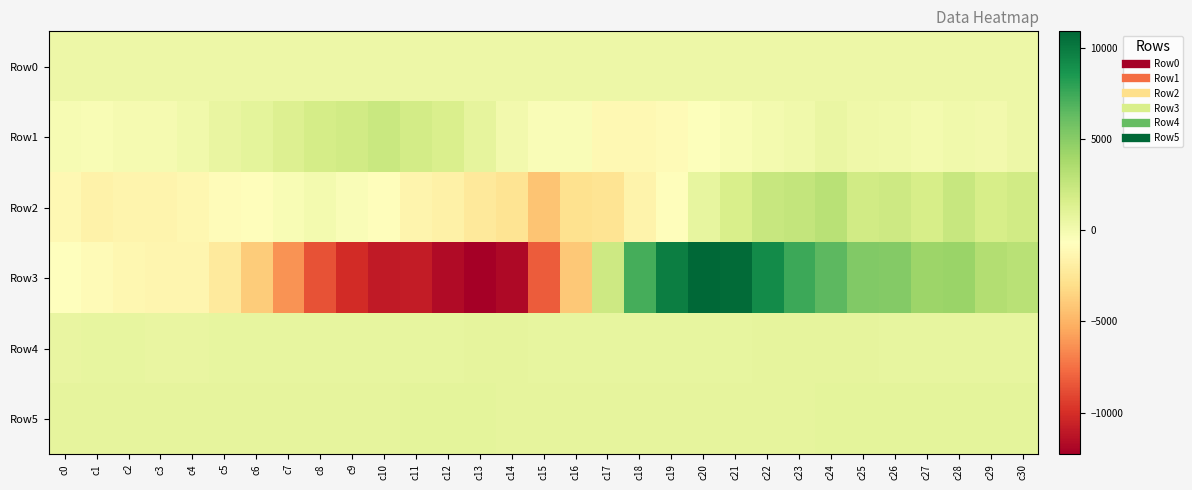

Which has a higher value, c6 or c24?

c24